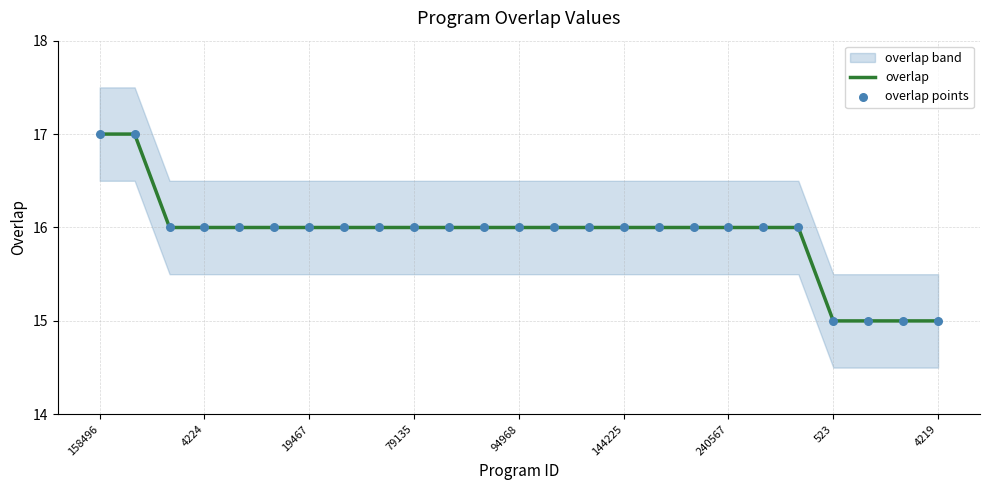

The overlap series shows 15 at 523. True or false?

True